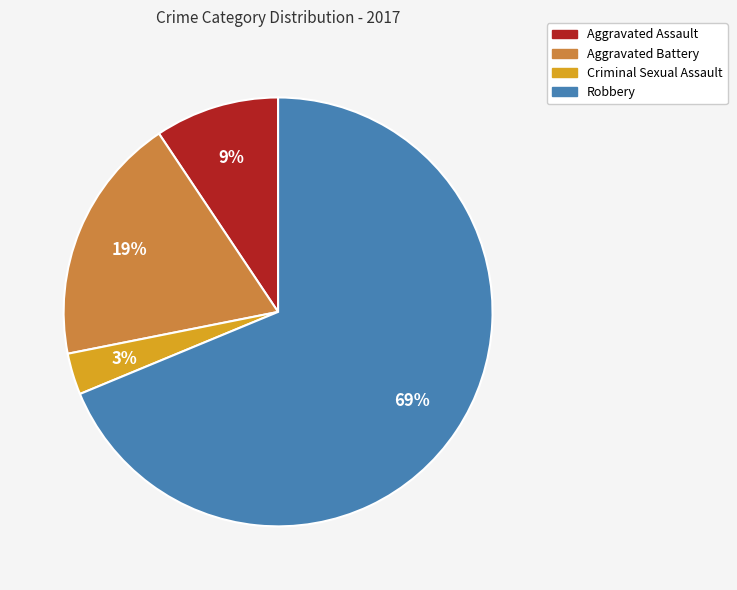

Approximately how many times larger is the value at Aggravated Assault compared to Criminal Sexual Assault?

3.0